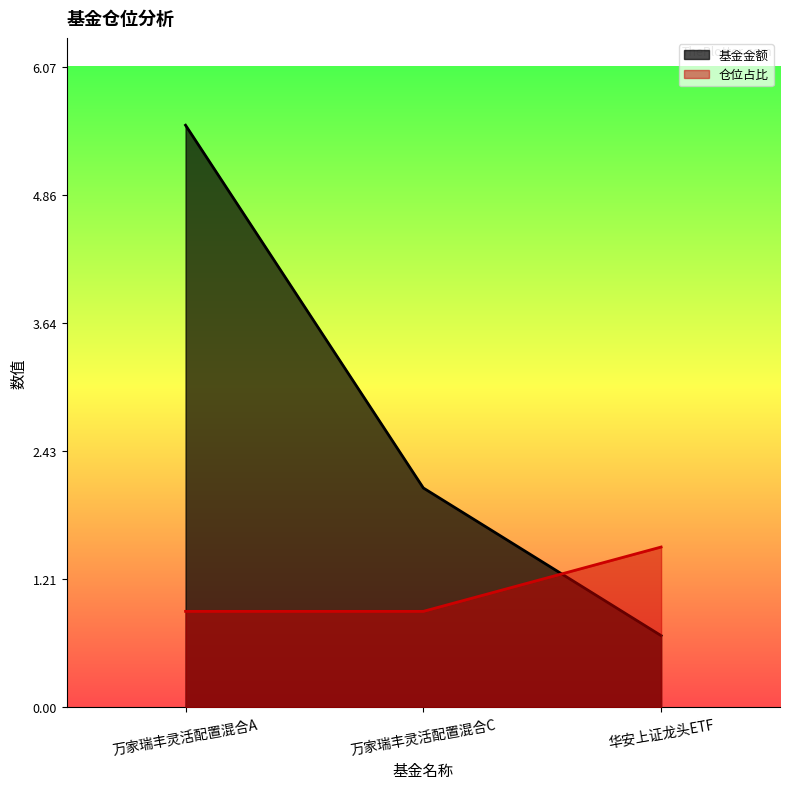

At which category is the sum across all series the highest?

万家瑞丰灵活配置混合A